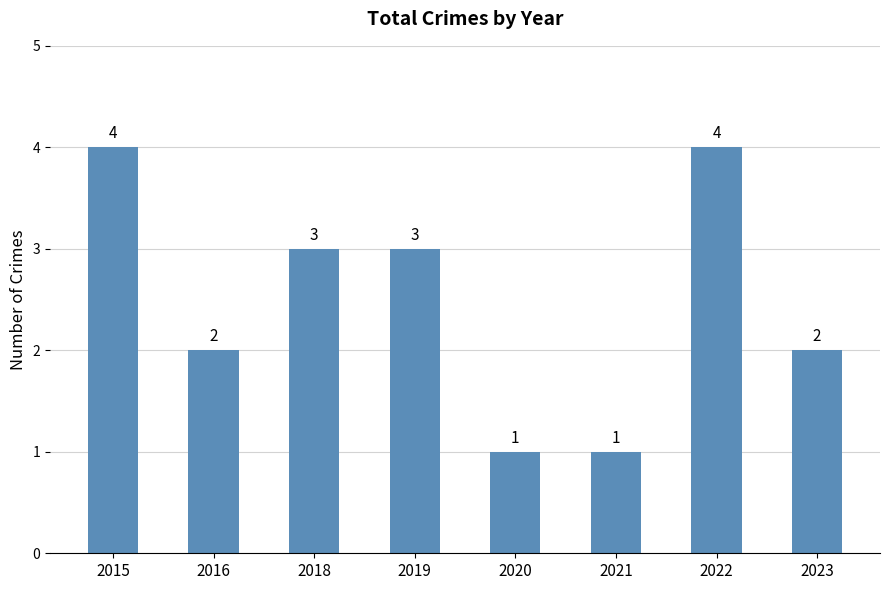

What is the difference between the maximum and minimum values?

3